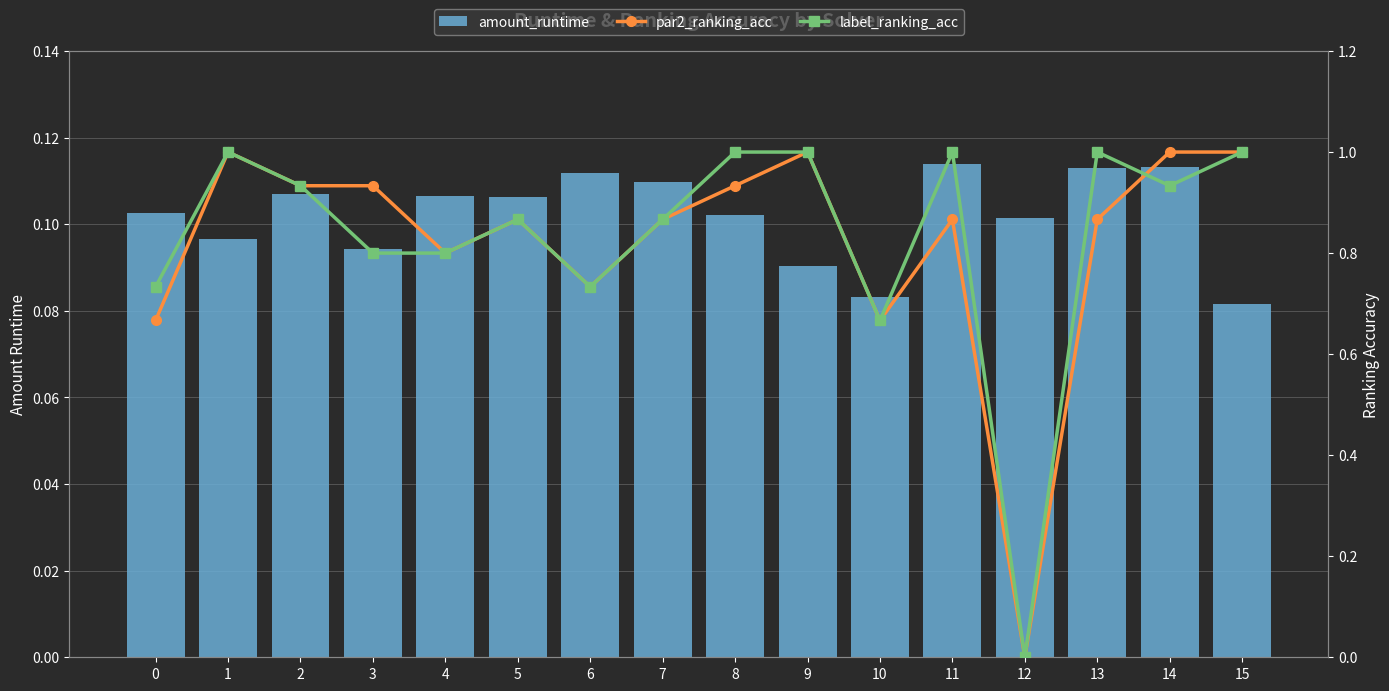

At how many categories does at least one series exceed 0?

16